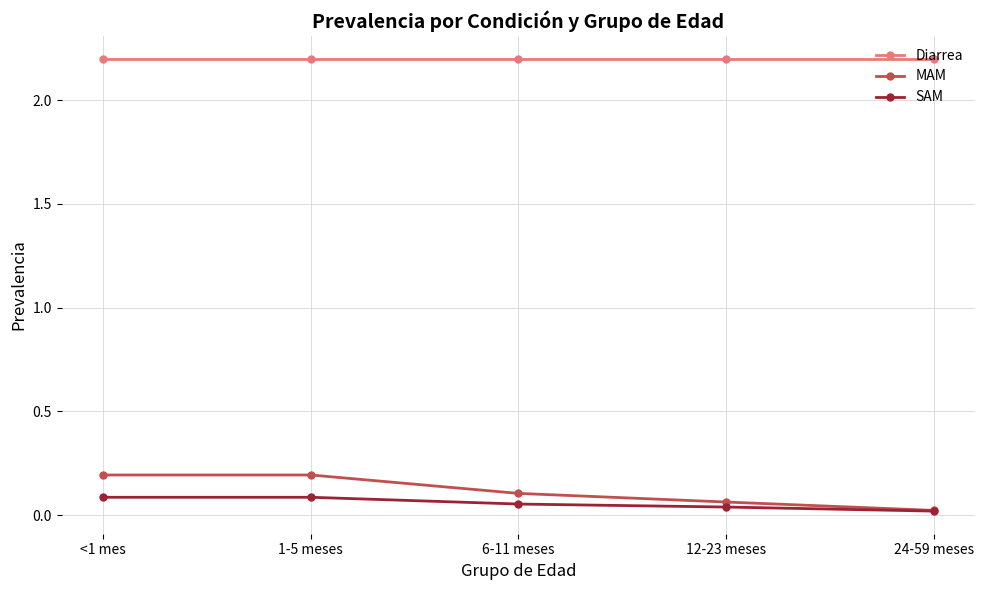

Which series has the widest spread of values?

MAM